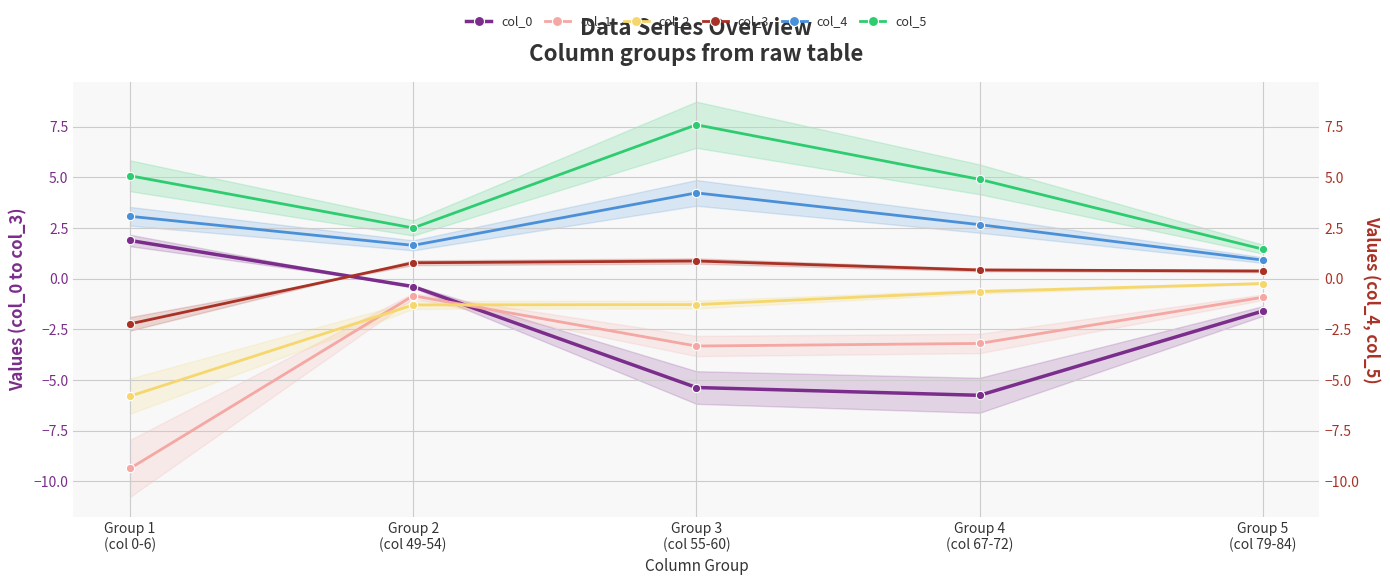

What position from the left is Group 2
(col 49-54)?

2